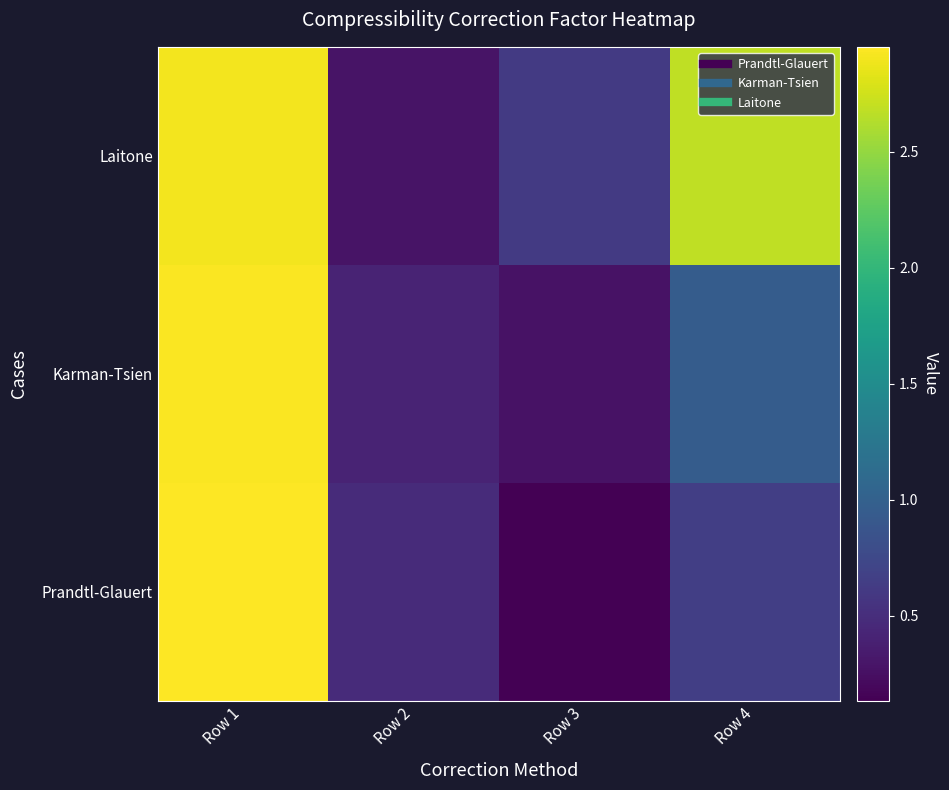

Between Row 4 and Row 3, which is larger?

Row 4